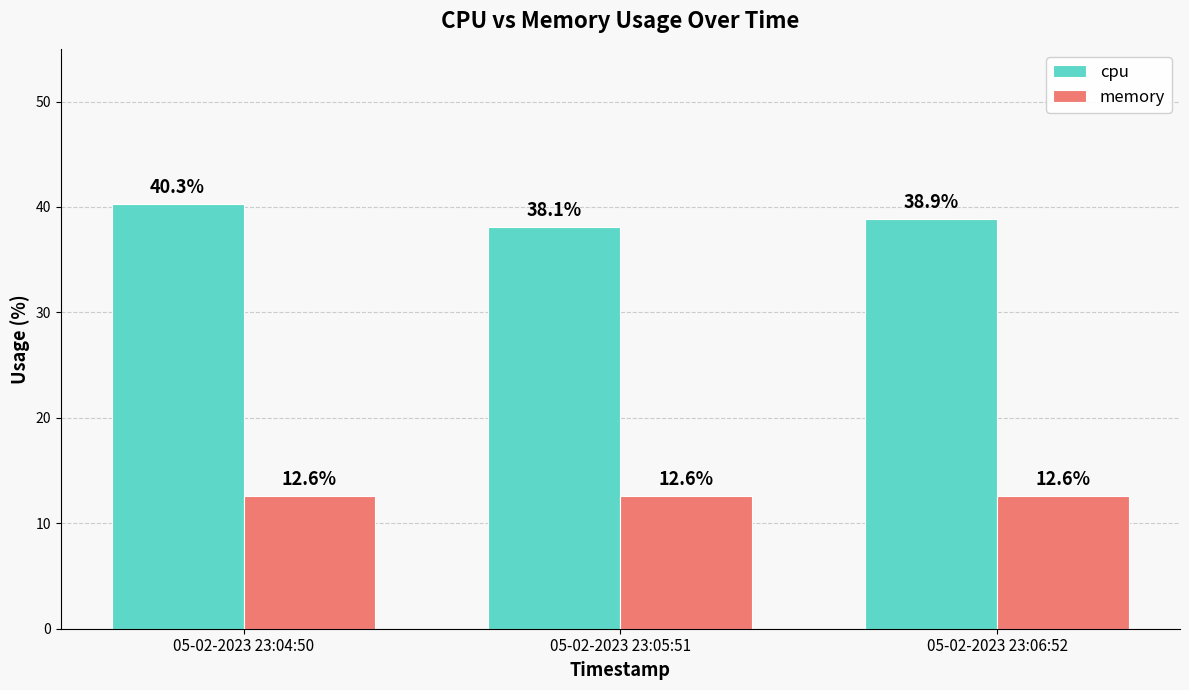

Which series has the widest spread of values?

cpu